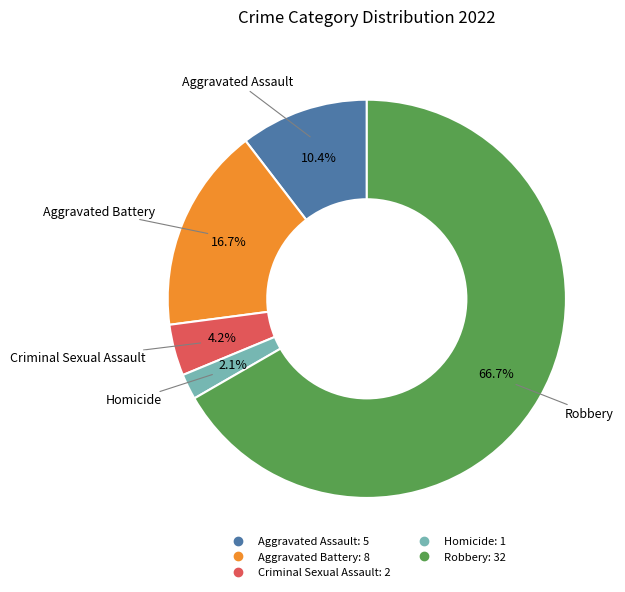

Rank the categories by value from highest to lowest.

Robbery, Aggravated Battery, Aggravated Assault, Criminal Sexual Assault, Homicide